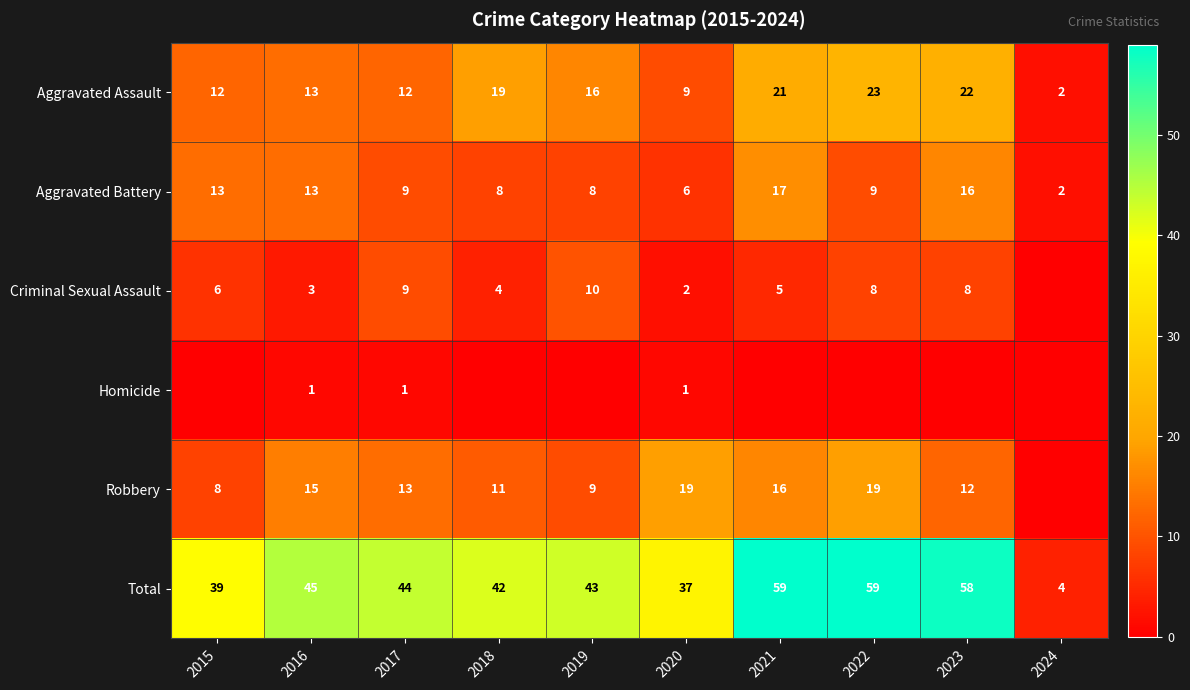

Where is Total nearest to the value 31?

2020